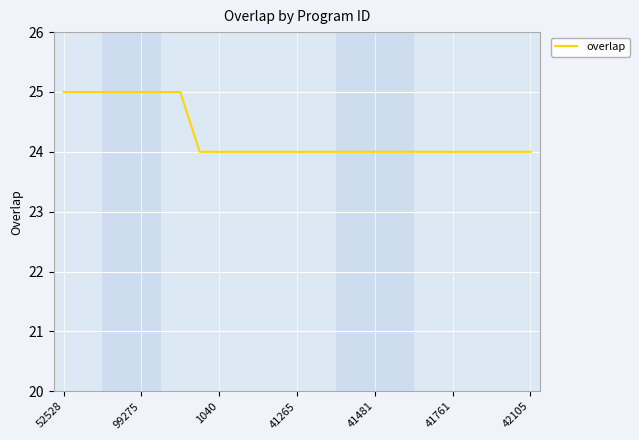

What is the greatest value displayed?

25